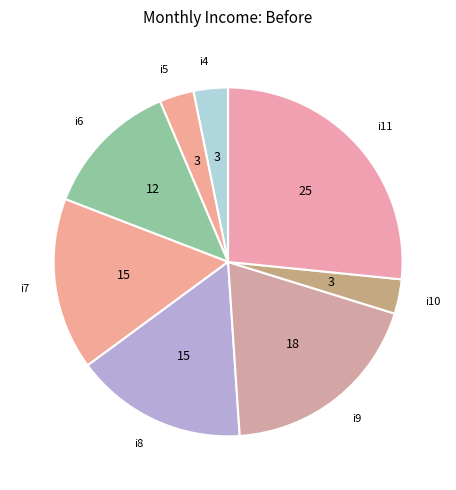

Count the number of slices in the pie.

8